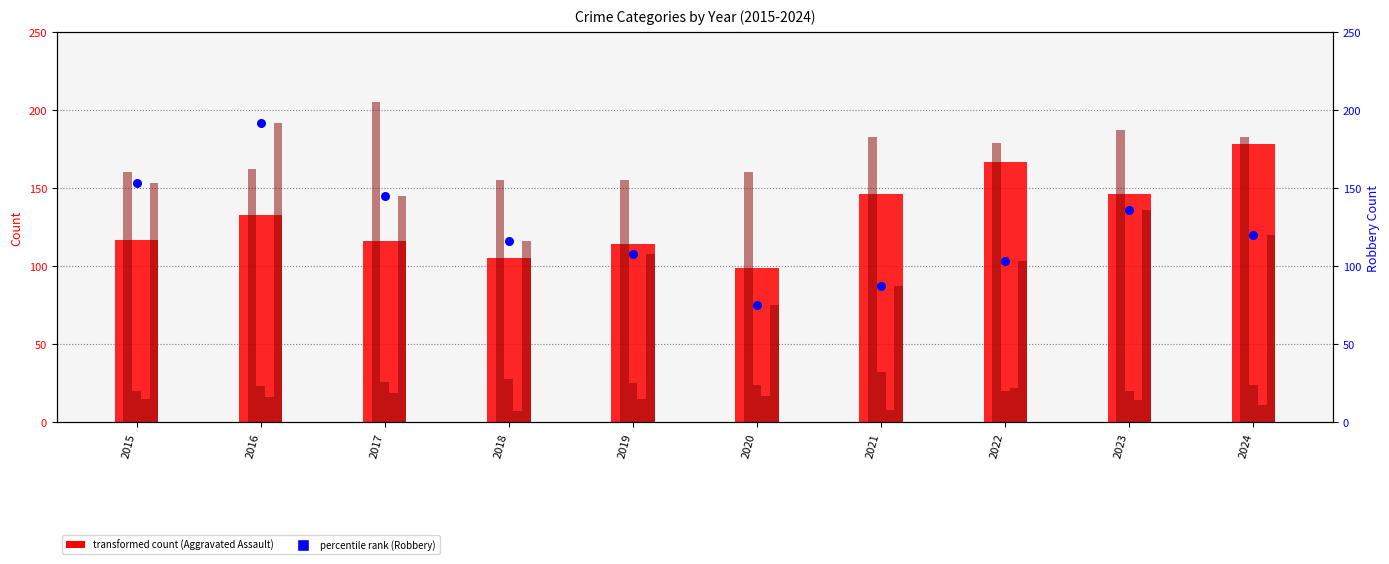

Which series has the largest Y range (max minus min)?

Robbery